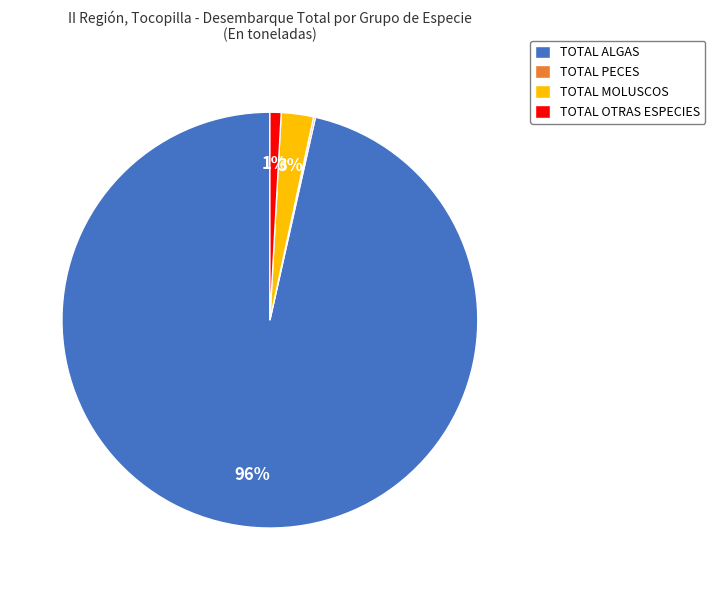

Does any single category account for the majority?

Yes